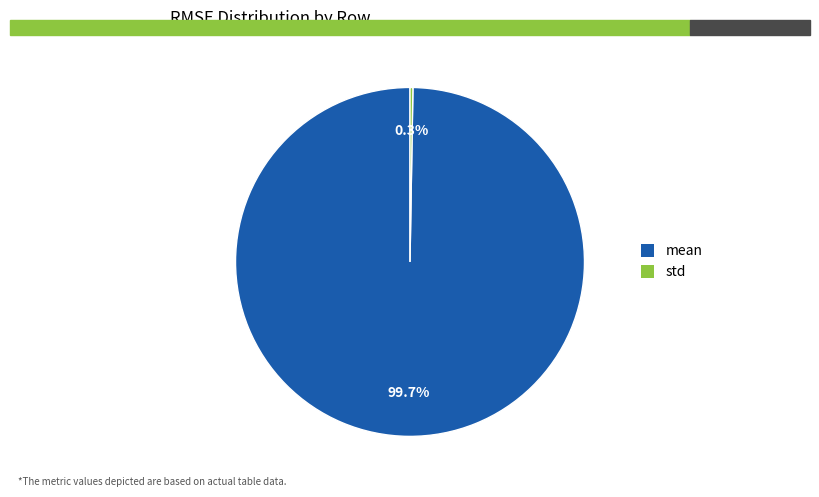

Is there any slice that represents more than half of the pie?

Yes